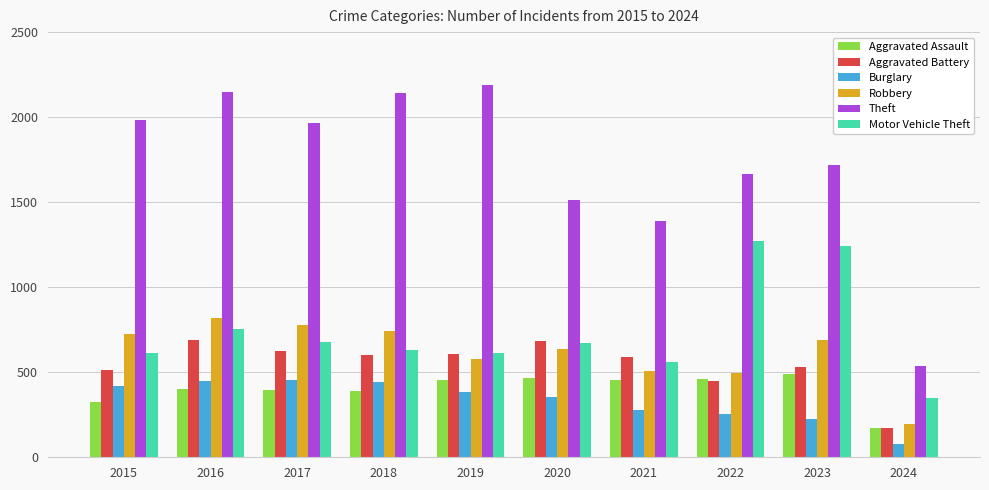

At how many categories does at least one series exceed 956?

9